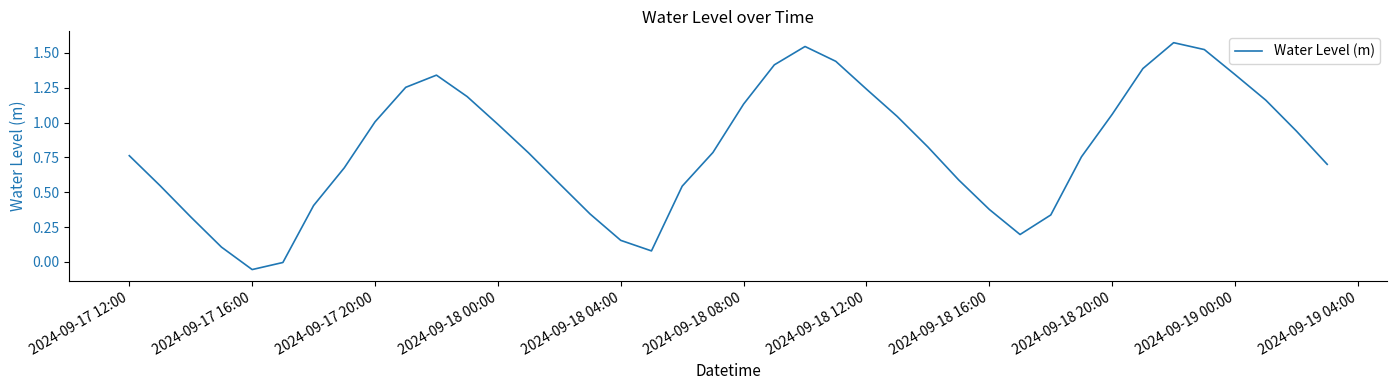

At which category does the chart reach its minimum across all series?

2024-09-17 16:00